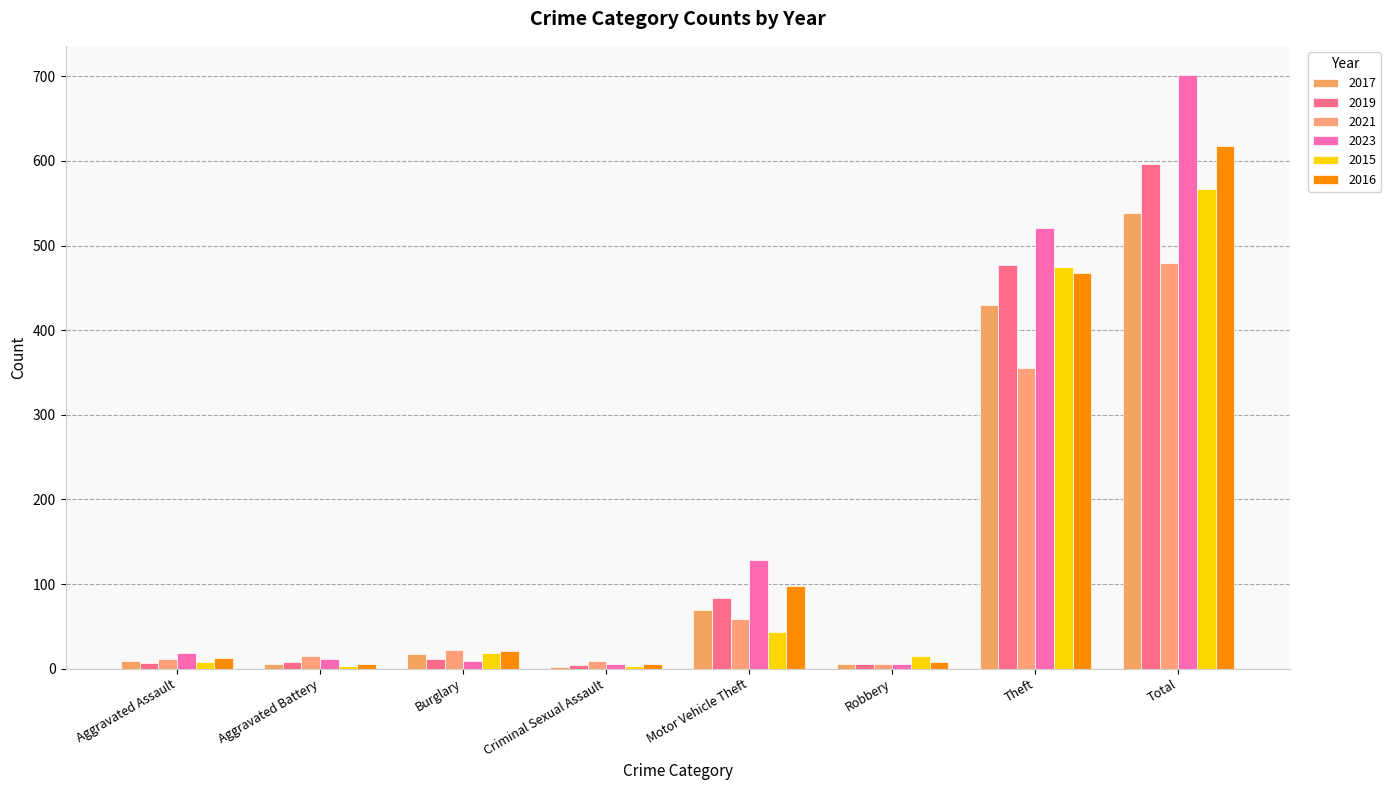

At which category does the chart reach its peak across all series?

Total